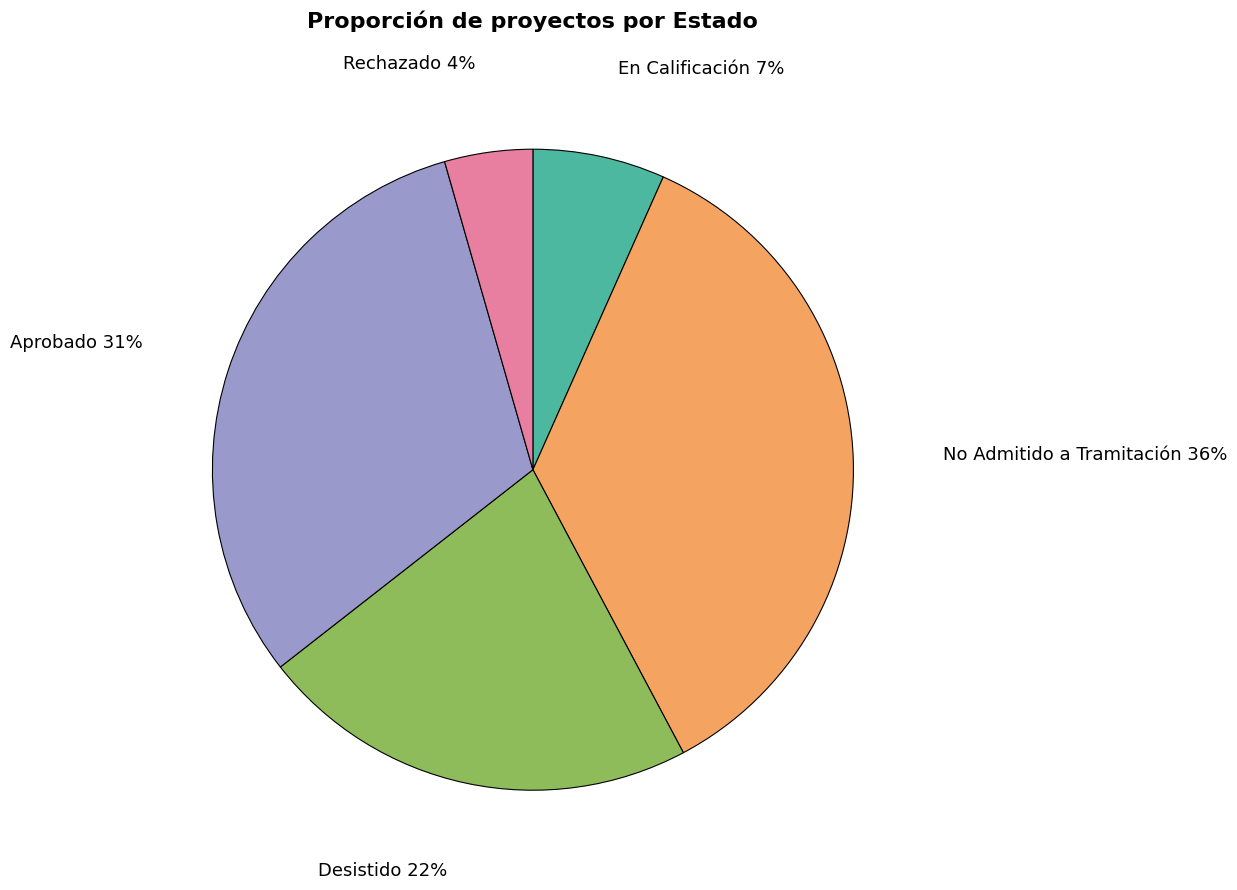

Between Desistido and No Admitido a Tramitación, which is larger?

No Admitido a Tramitación